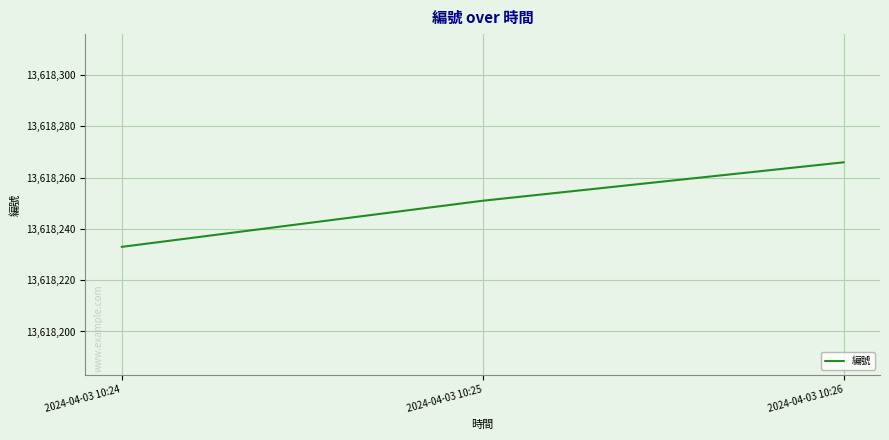

Reading left to right, what are all the values shown in this chart?

2024-04-03 10:24=13618233	2024-04-03 10:25=13618251	2024-04-03 10:26=13618266